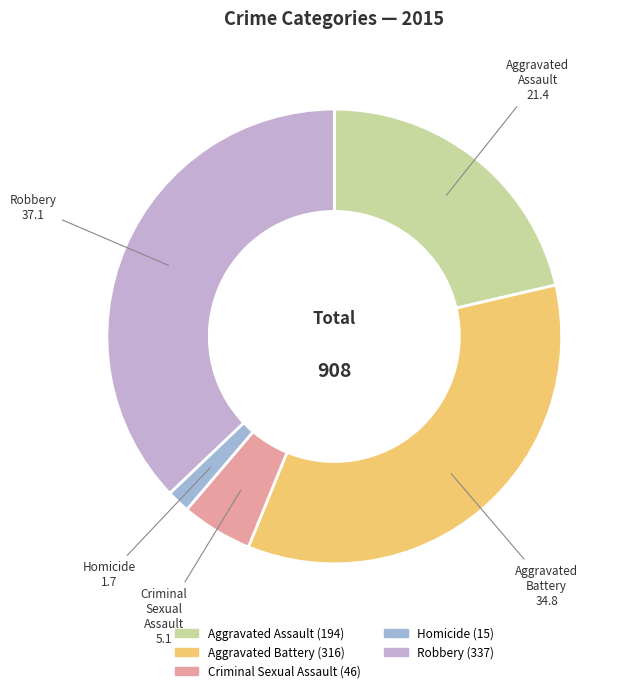

Combined, do Homicide and Aggravated Battery account for over 50%?

No